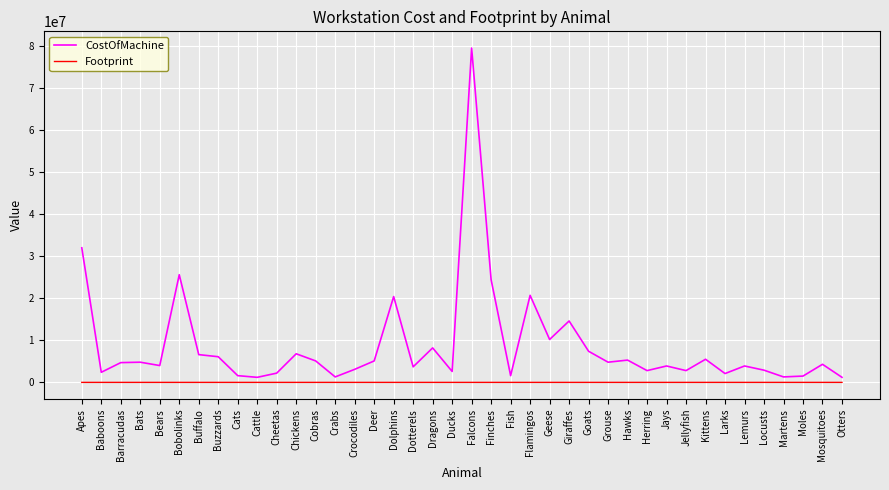

What position from the left is Cats?

9